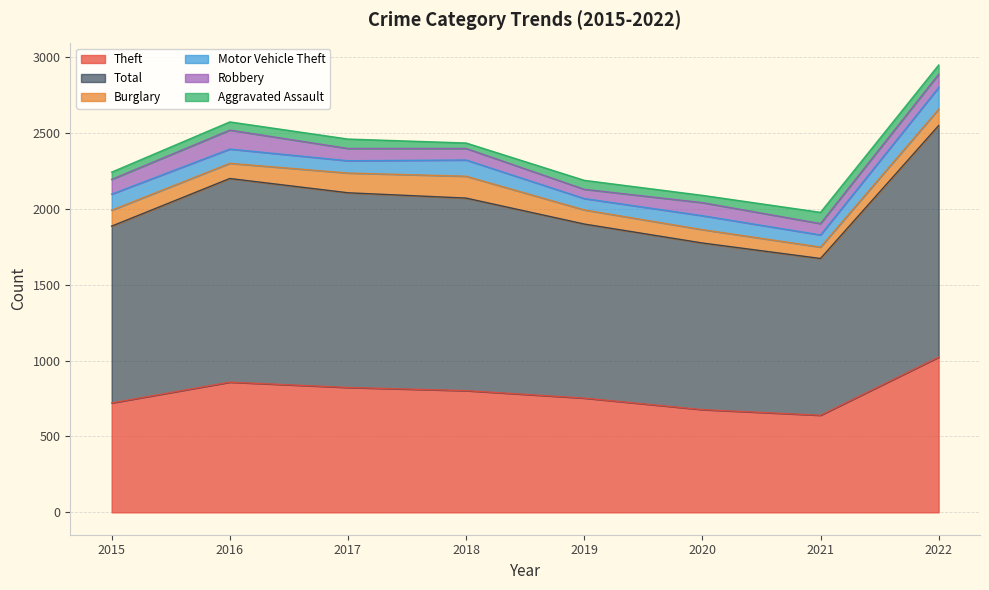

At which label does Total first exceed 1269?

2016